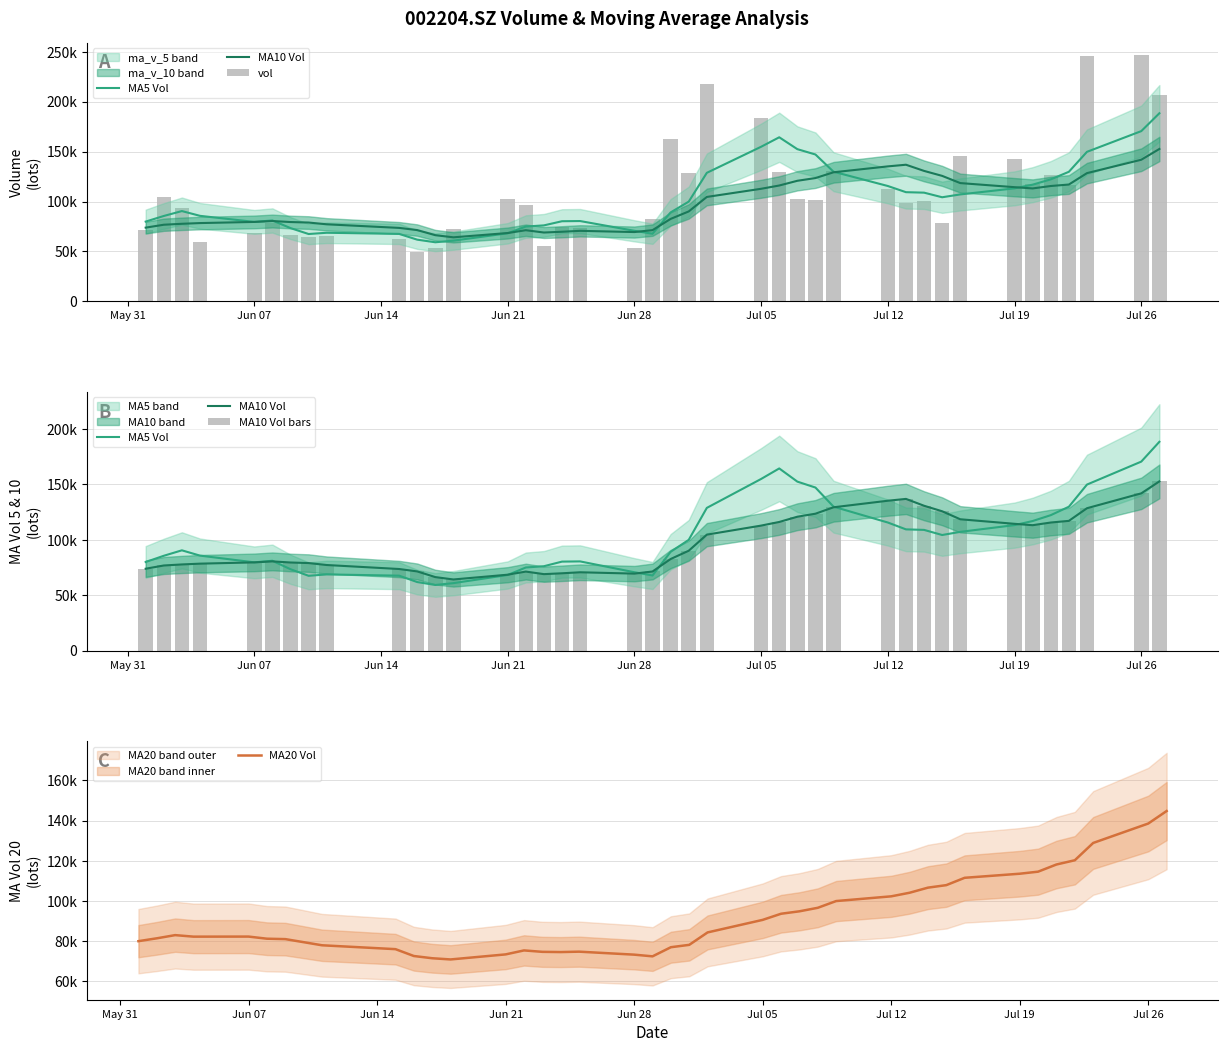

How many groups of bars are there?

40